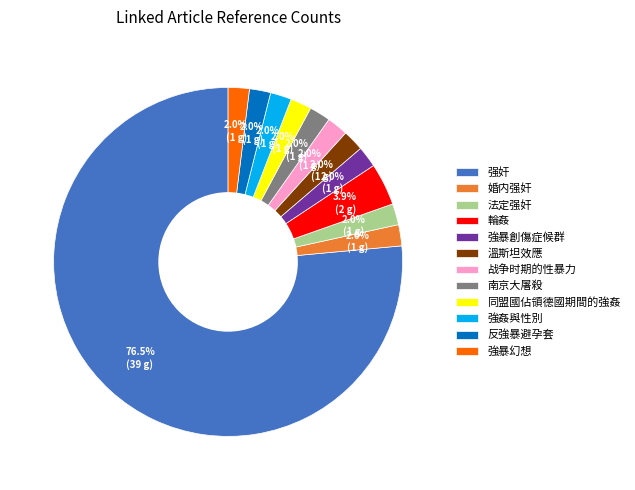

Do 法定强奸 and 強暴創傷症候群 together represent more than half of the pie?

No